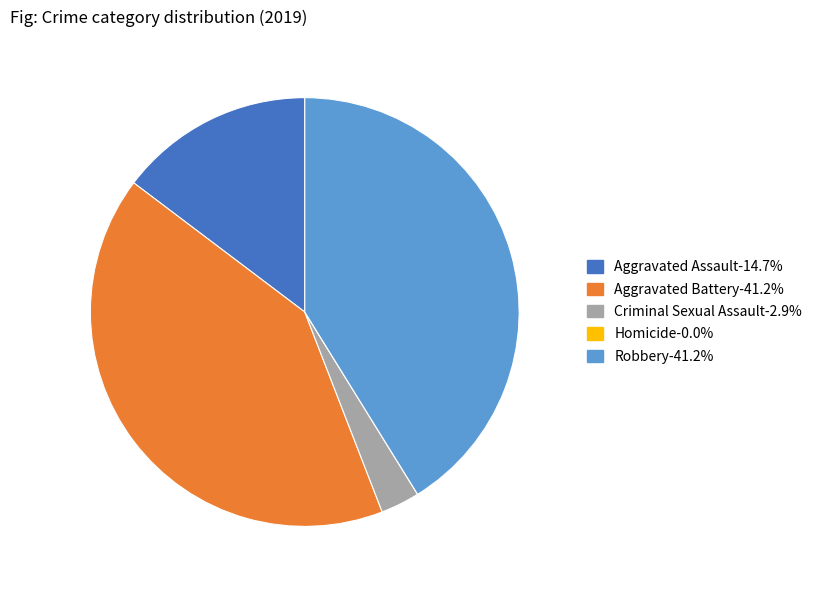

Is there any slice that represents more than half of the pie?

No